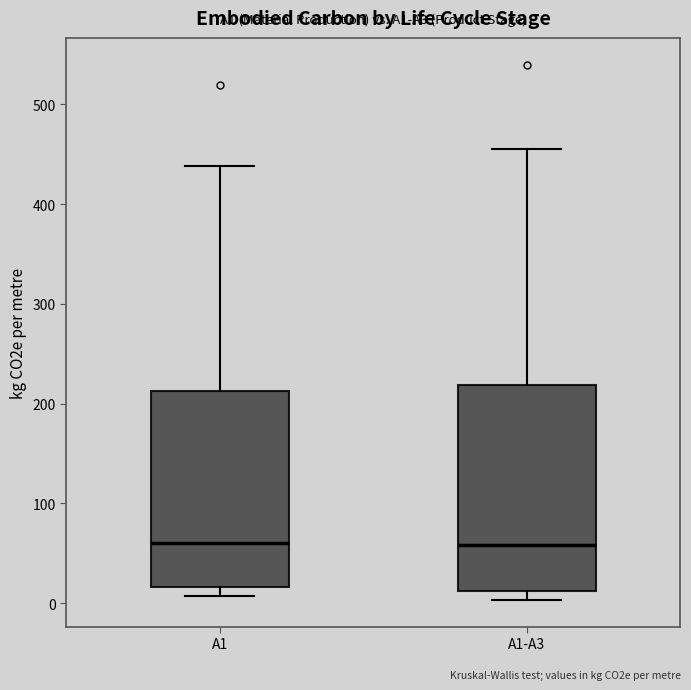

Reading left to right, transcribe this box plot: for each box, give where its median line is, the range the box spans, and where its two whiskers end, as read against the y-axis. The values are not printed on the chart, so give them approximately, as read against the axis.

A1: median 60, box 20 to 210, whiskers 10 to 440
A1-A3: median 60, box 10 to 220, whiskers 0 to 450